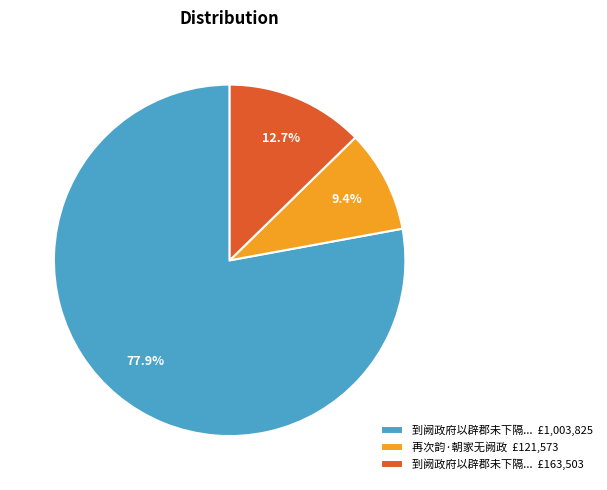

Approximately how many times larger is the value at 到阙政府以辟郡未下隔... £1,003,825 compared to 再次韵·朝家无阙政 £121,573?

8.3